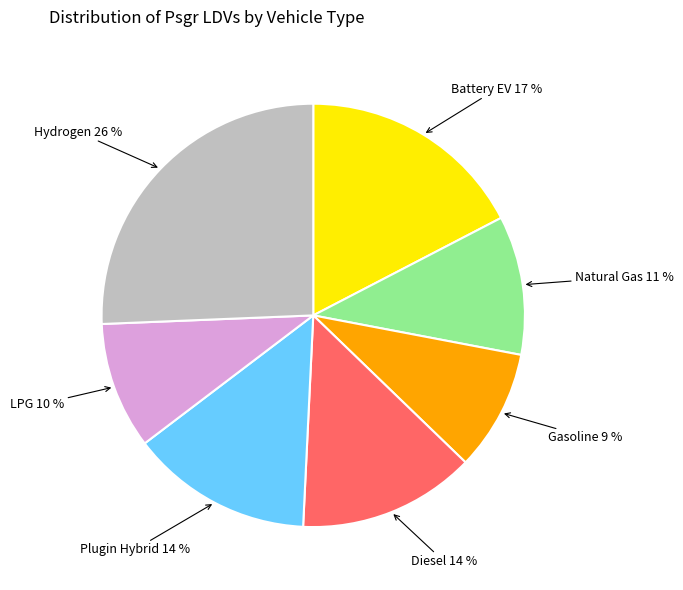

Between Battery EV and Hydrogen, which is larger?

Hydrogen